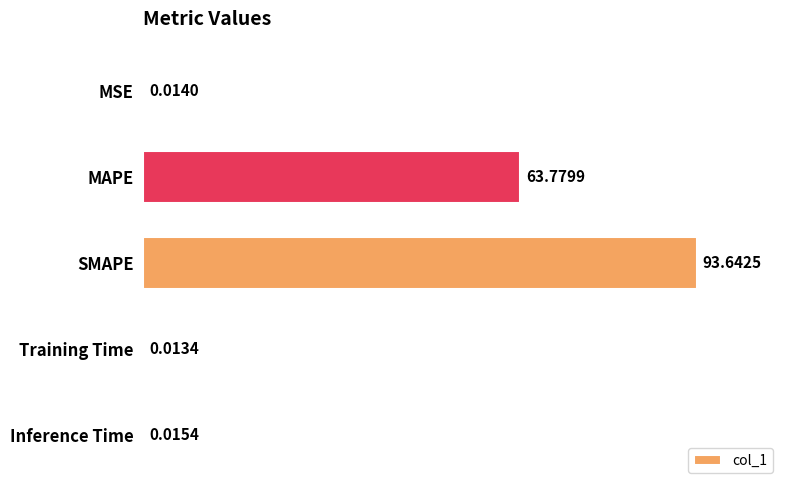

Which category has the highest value across all series?

SMAPE